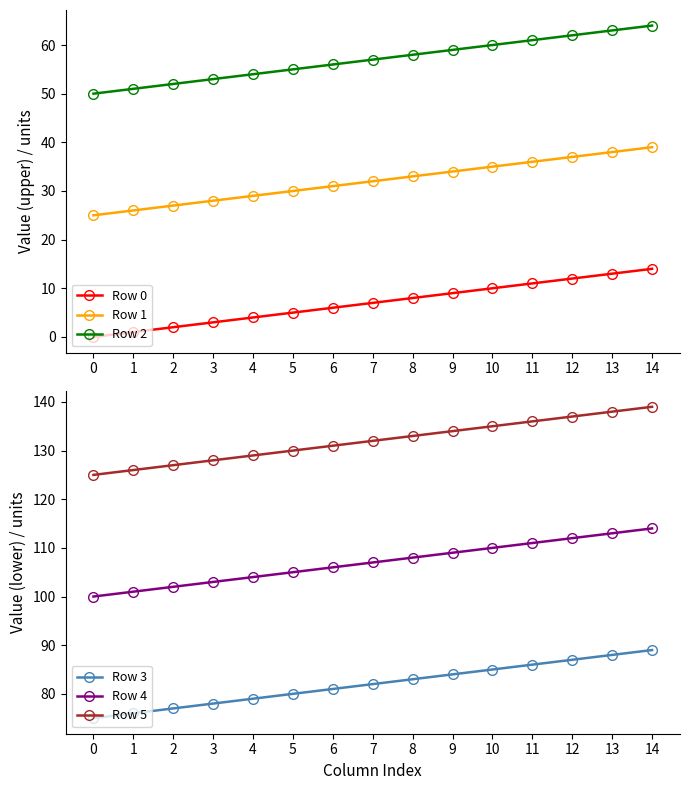

At 5, list the series in order from smallest to largest.

Row 0, Row 1, Row 2, Row 3, Row 4, Row 5